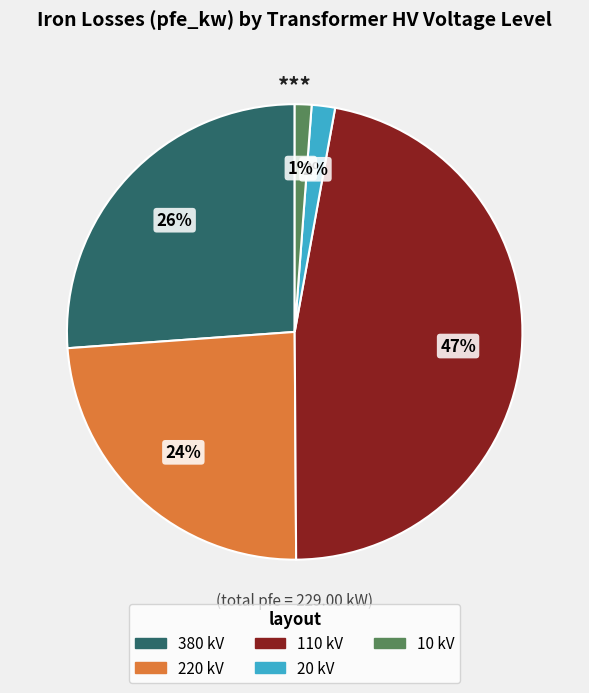

Is there a majority slice in this chart?

No